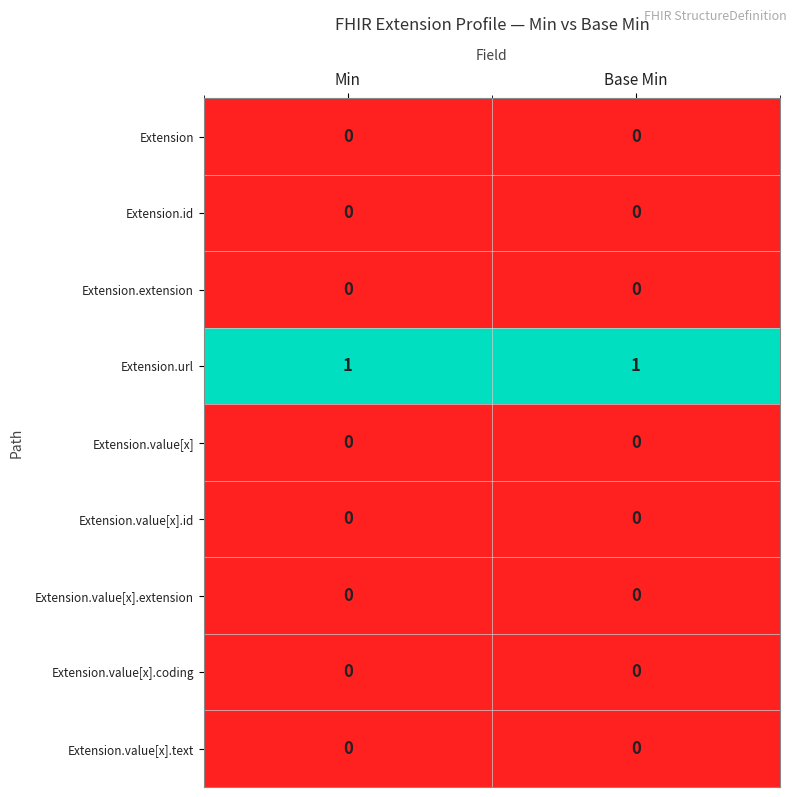

Which series has the largest total across all categories?

Extension.url